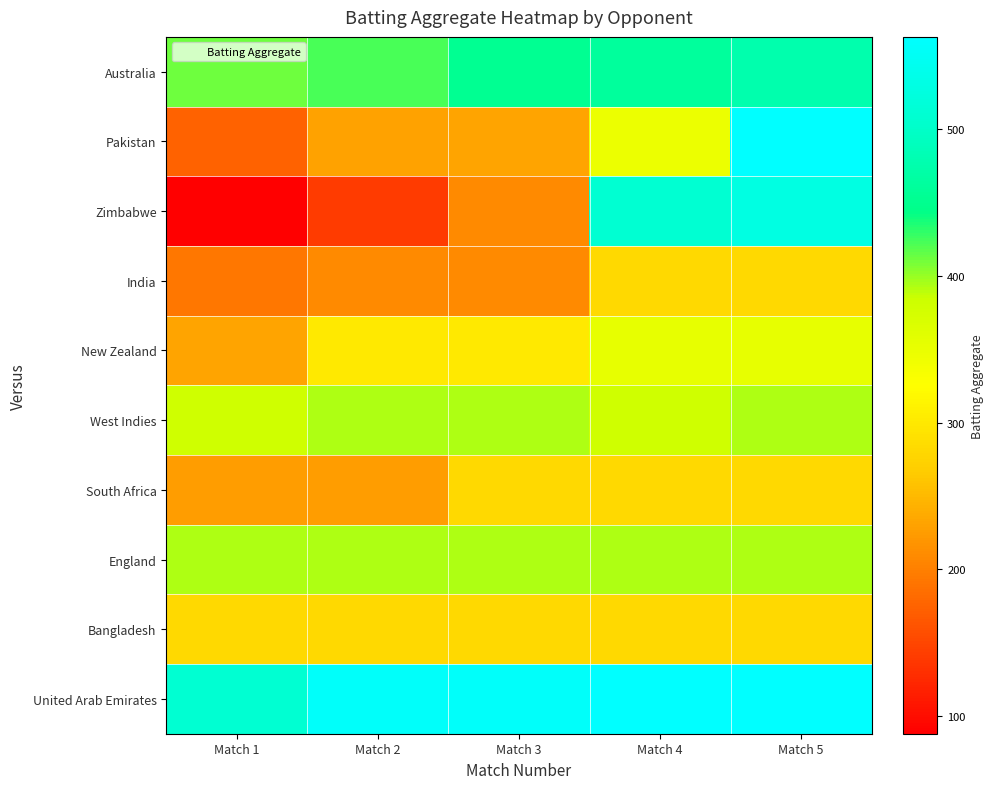

Reading left to right, transcribe all the data shown in this chart.

Australia: Match 1=411	Match 2=422	Match 3=452	Match 4=461	Match 5=476
Pakistan: Match 1=175	Match 2=230	Match 3=232	Match 4=346	Match 5=563
Zimbabwe: Match 1=88	Match 2=141	Match 3=209	Match 4=511	Match 5=529
India: Match 1=193	Match 2=209	Match 3=209	Match 4=282	Match 5=282
New Zealand: Match 1=232	Match 2=300	Match 3=300	Match 4=353	Match 5=353
West Indies: Match 1=380	Match 2=393	Match 3=393	Match 4=380	Match 5=393
South Africa: Match 1=227	Match 2=227	Match 3=282	Match 4=282	Match 5=282
England: Match 1=393	Match 2=393	Match 3=393	Match 4=393	Match 5=393
Bangladesh: Match 1=282	Match 2=282	Match 3=282	Match 4=282	Match 5=282
United Arab Emirates: Match 1=511	Match 2=556	Match 3=556	Match 4=563	Match 5=563